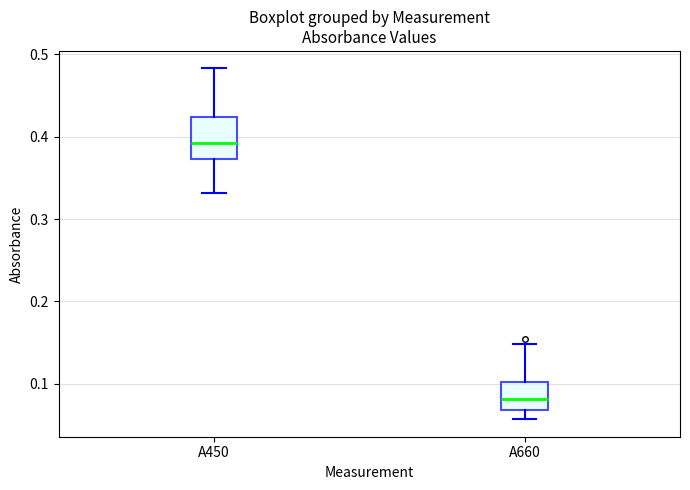

Reading left to right, transcribe this box plot: for each box, give where its median line is, the range the box spans, and where its two whiskers end, as read against the y-axis. The values are not printed on the chart, so give them approximately, as read against the axis.

A450: median 0.39, box 0.37 to 0.42, whiskers 0.33 to 0.48
A660: median 0.08, box 0.07 to 0.10, whiskers 0.06 to 0.15